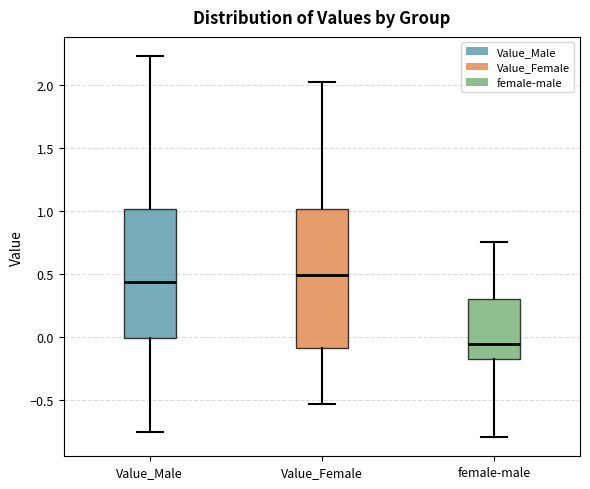

Reading left to right, read every box against the y-axis: the position of its median line, the range the box covers, and the ends of its whiskers. The values are not printed on the chart, so give them approximately, as read against the axis.

Value_Male: median 0.45, box 0.00 to 1.00, whiskers -0.75 to 2.25
Value_Female: median 0.50, box -0.10 to 1.00, whiskers -0.55 to 2.05
female-male: median -0.05, box -0.20 to 0.30, whiskers -0.80 to 0.75